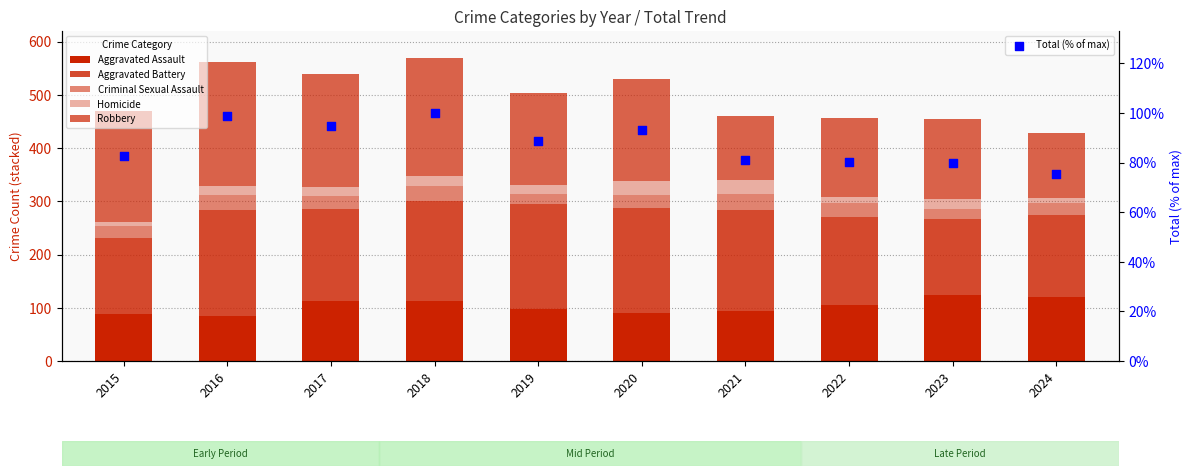

Which series contains the lowest Y value?

Homicide